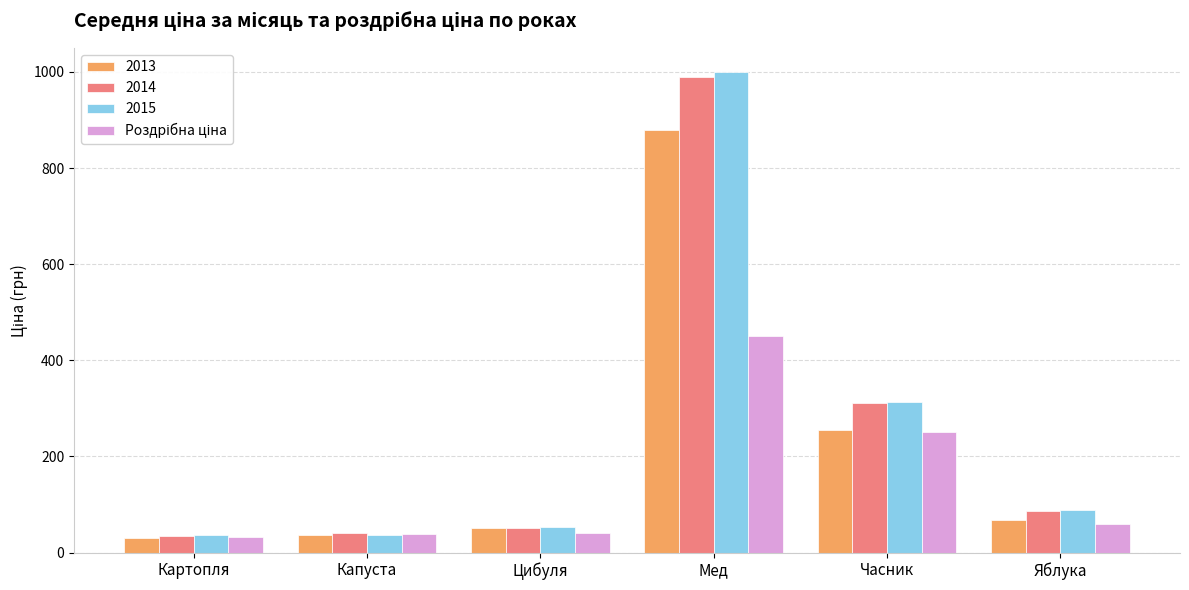

Count the number of data series in this chart.

4